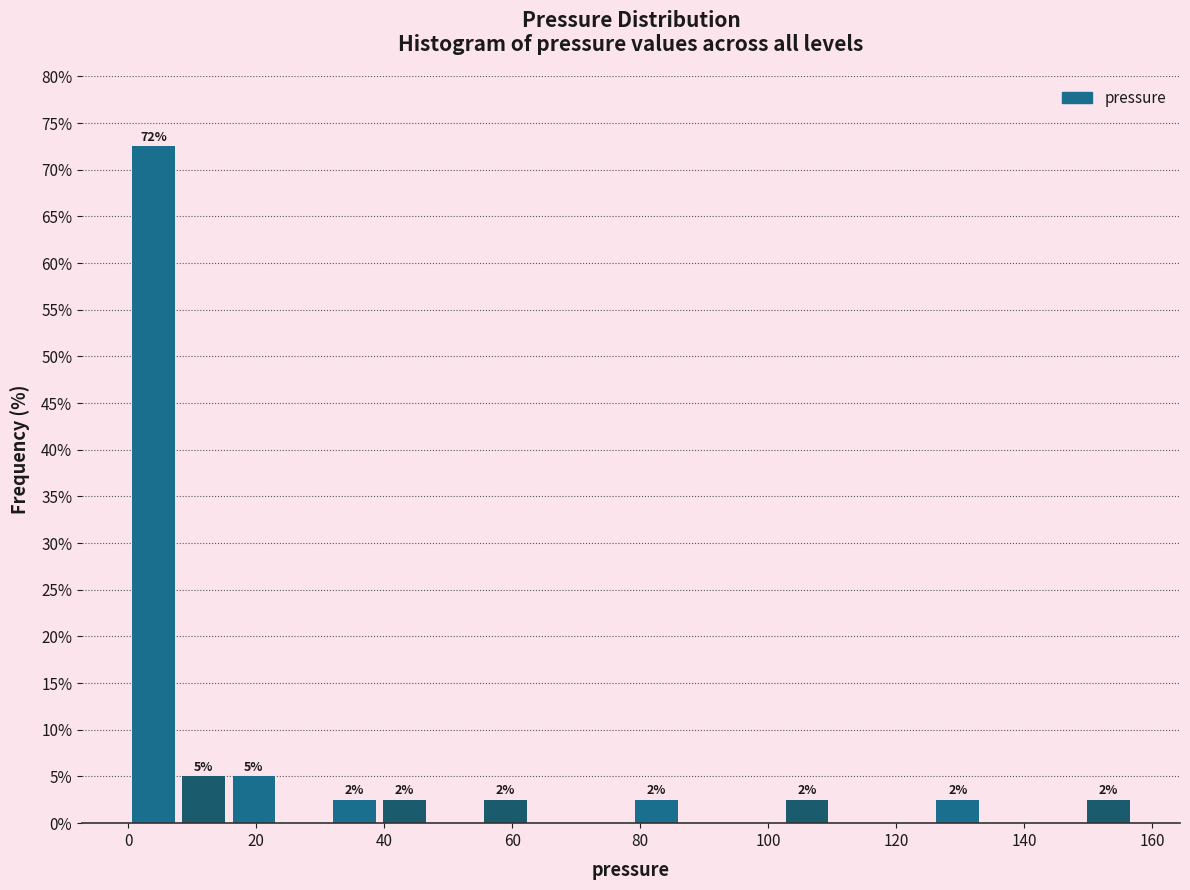

Around what value on the x-axis is the tallest bar? Give the approximate position of its centre, as read against the axis.

4